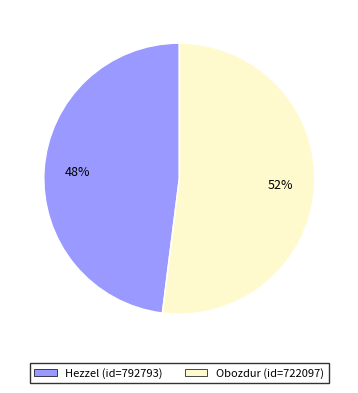

The Obozdur slice represents 37% of the pie. True or false?

False